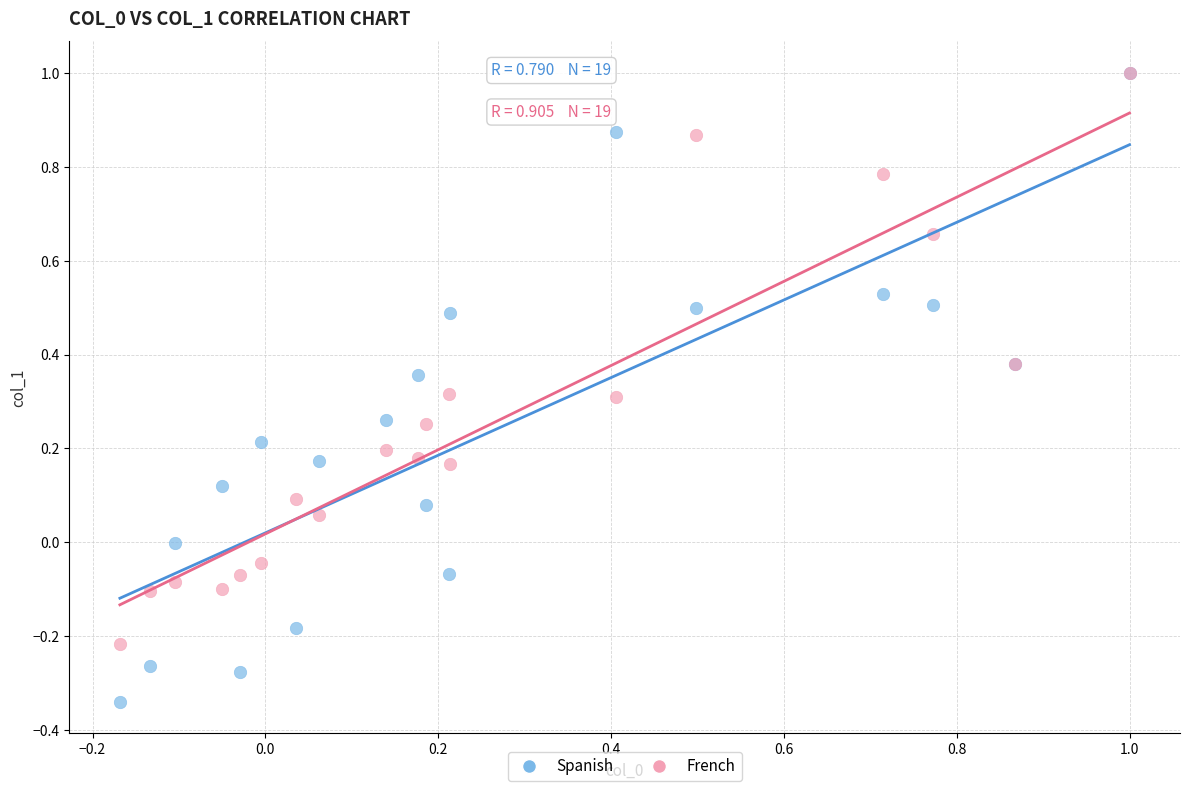

Which series reaches the minimum Y coordinate?

Spanish